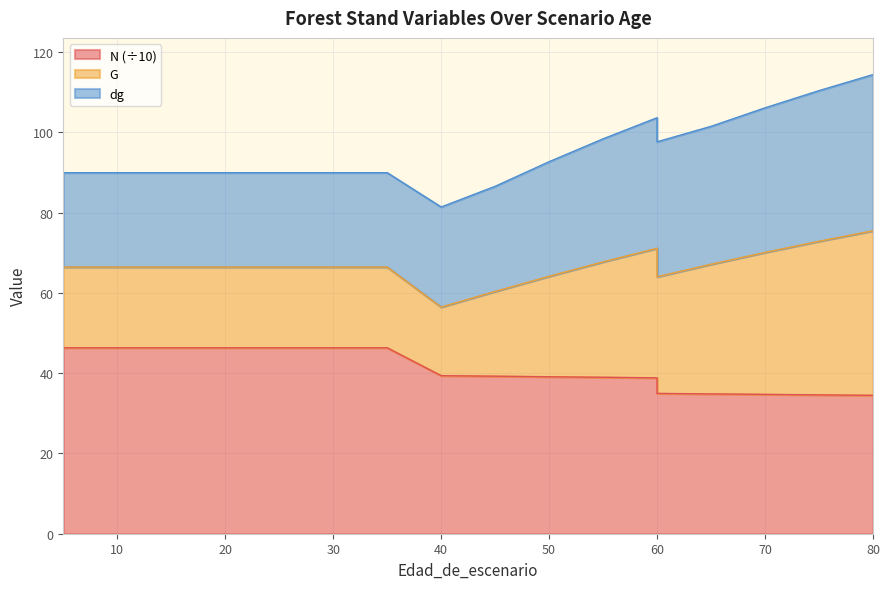

The N series shows 46.3 at 20. True or false?

True